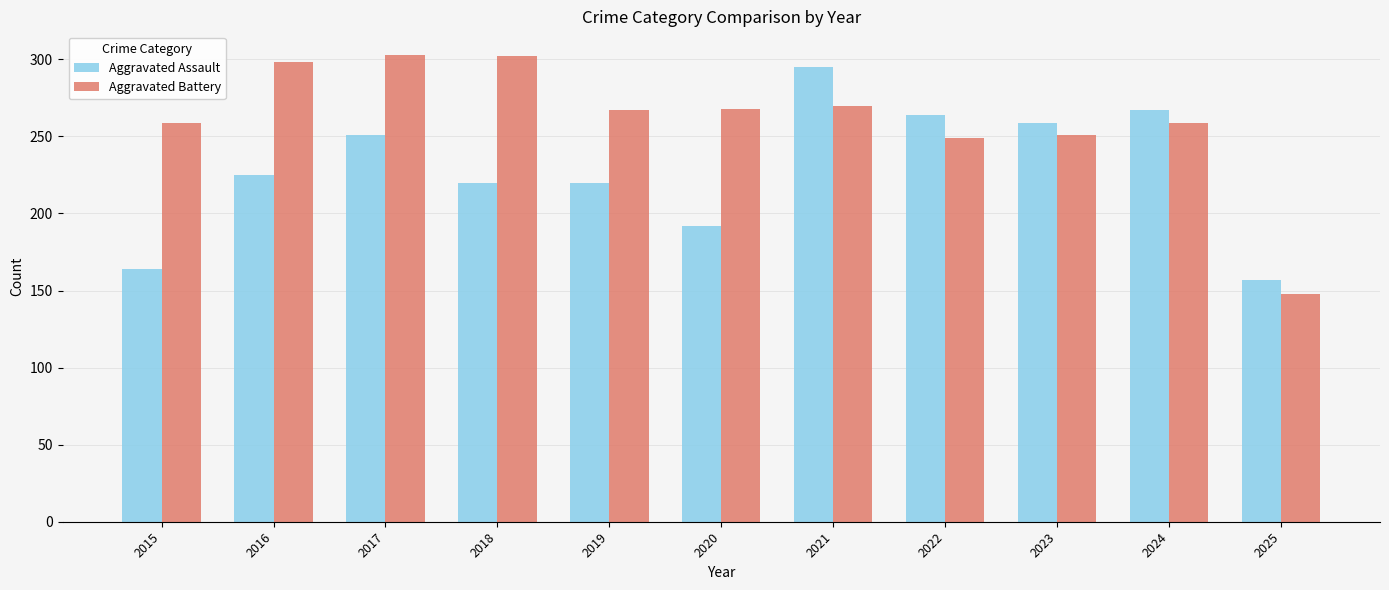

At which label does Aggravated Assault reach its minimum?

2025